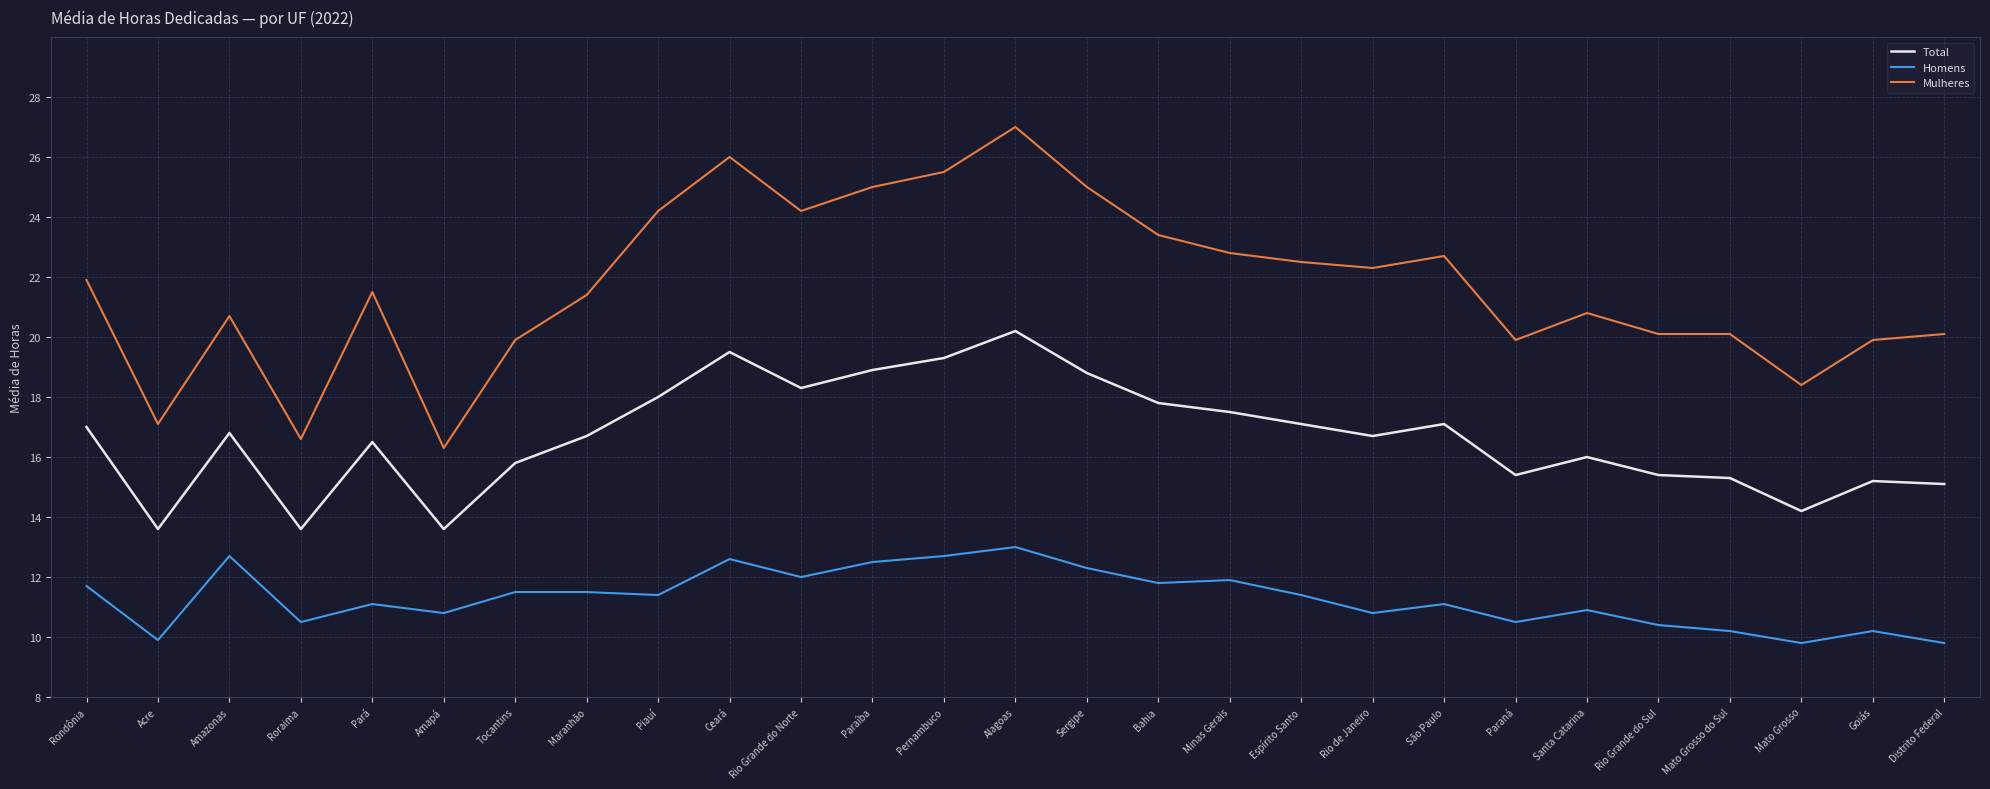

The value of Total at Amapá is 13.6. True or false?

True